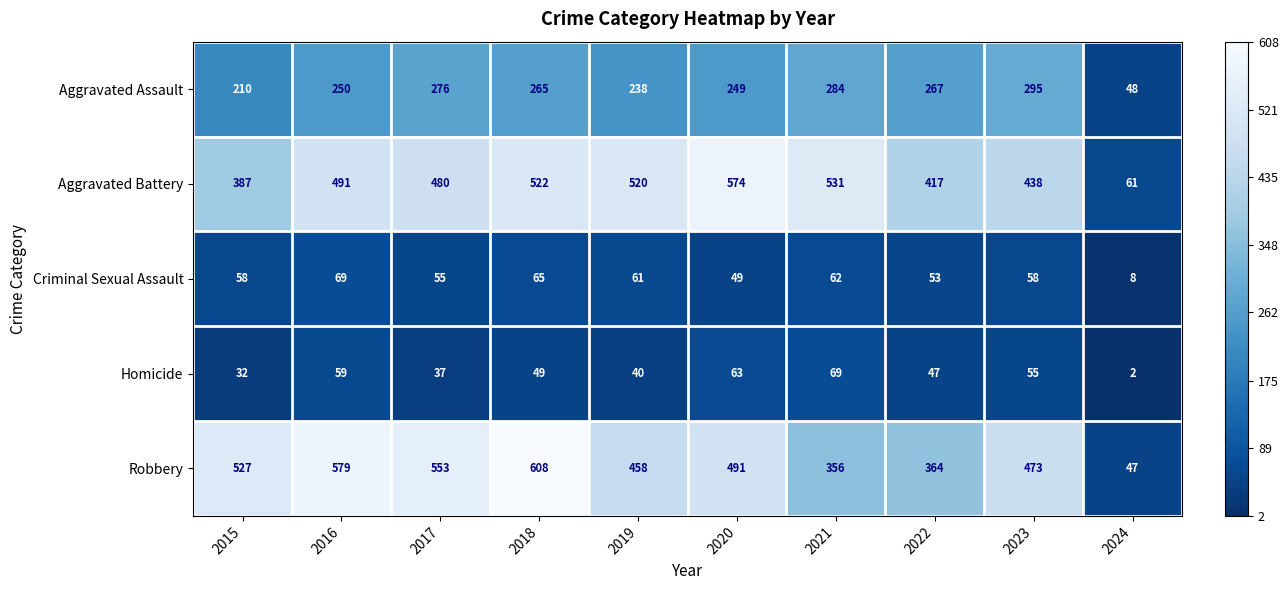

What is the difference between the highest and lowest values at 2020?

525